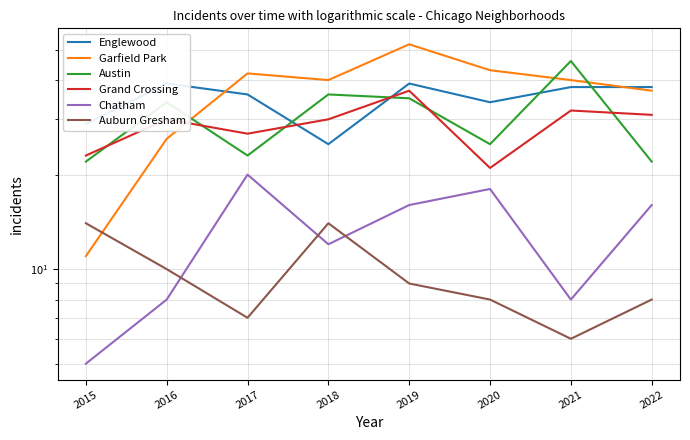

The Garfield Park series shows 40 at 2018. True or false?

True